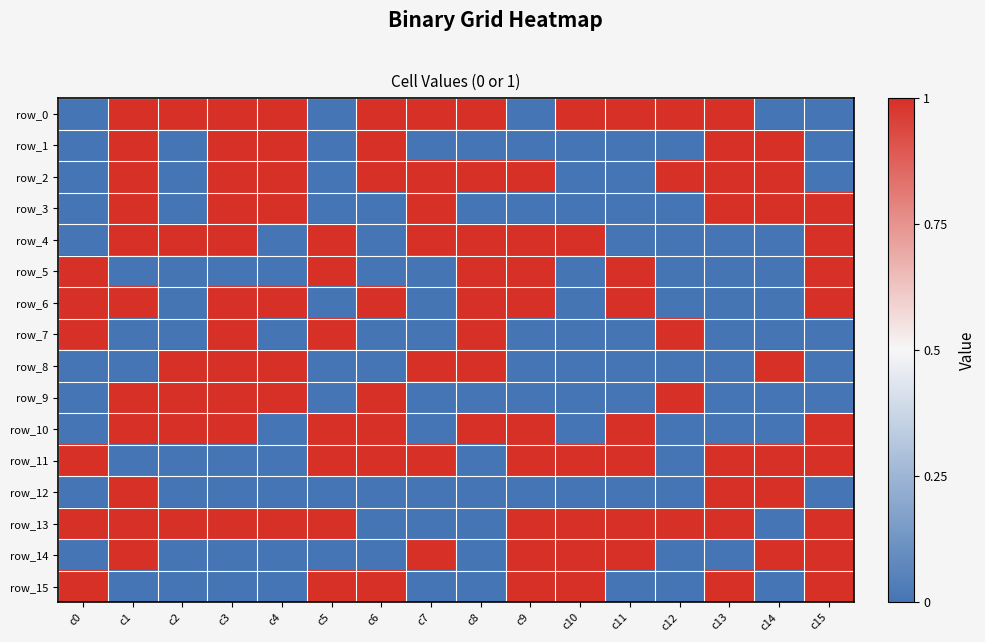

Which series has the largest total across all categories?

row_13